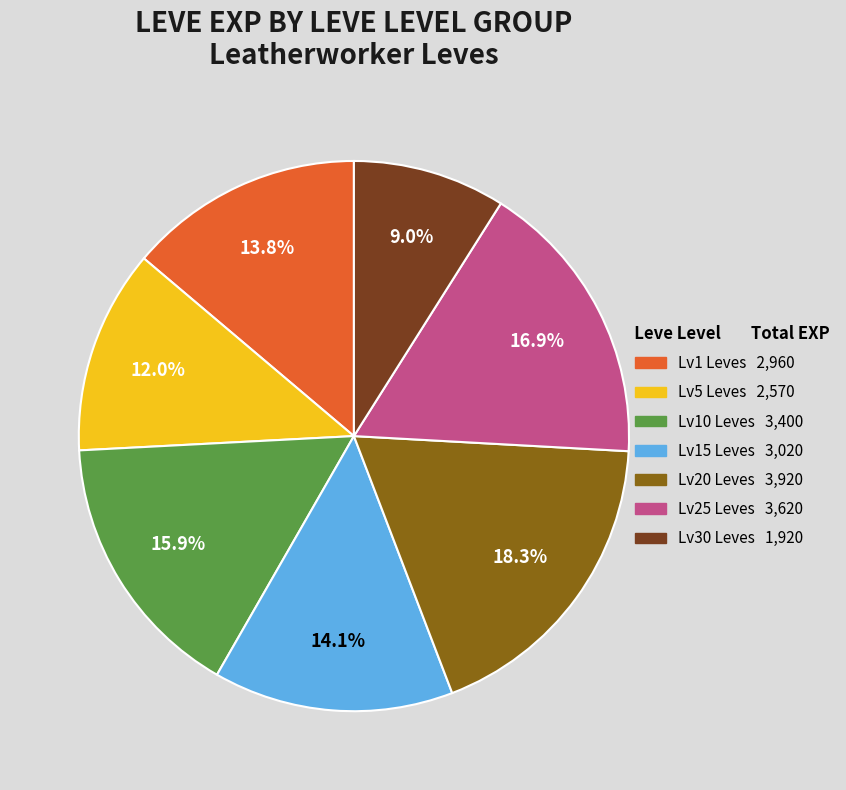

Is there any slice that represents more than half of the pie?

No